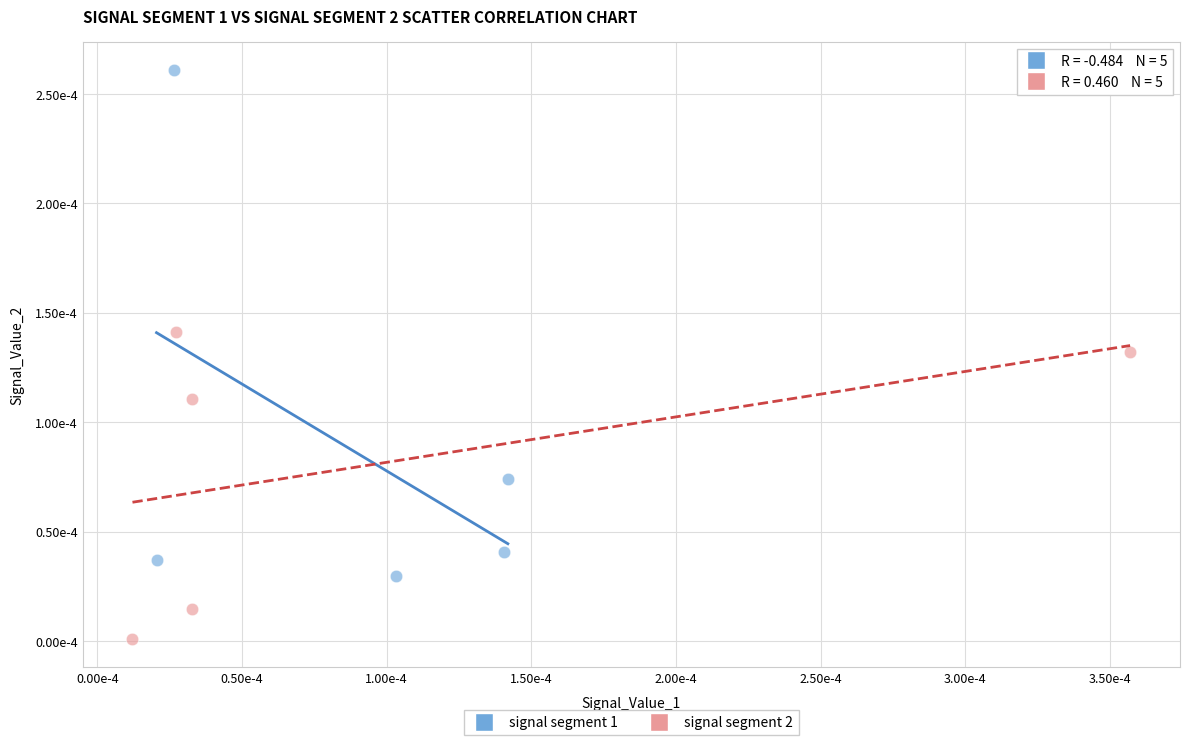

Which series reaches the maximum Y coordinate?

signal segment 1